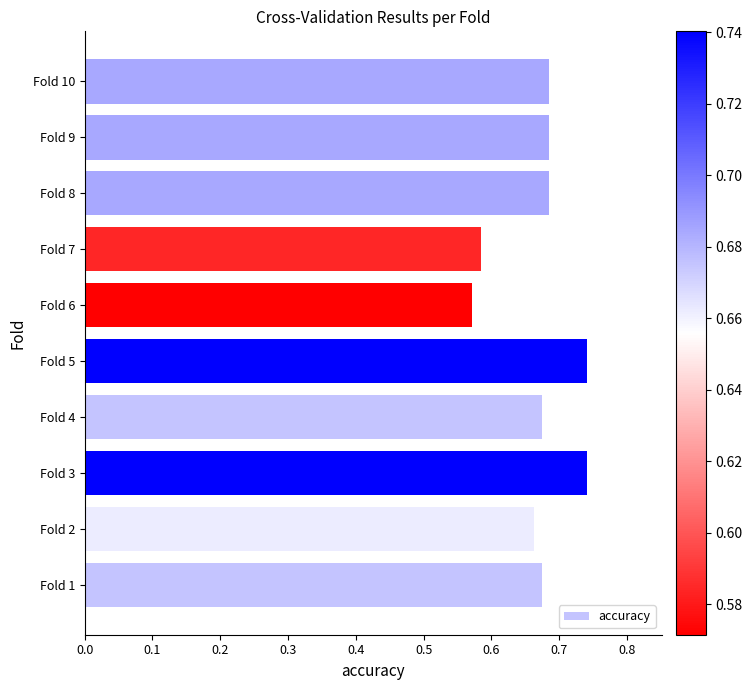

Is it true that the value at Fold 5 is 0.4?

False